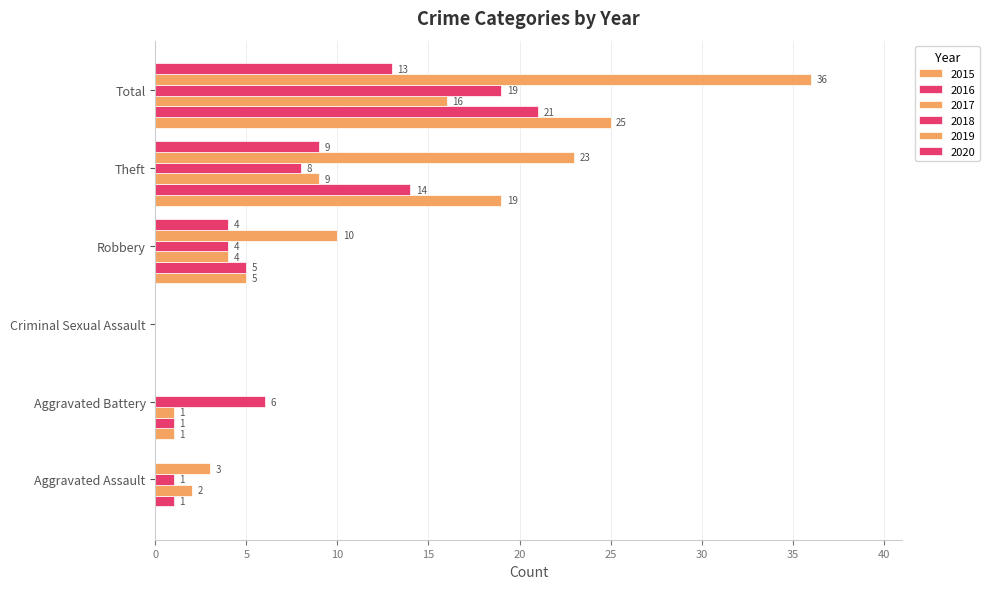

Count the number of data series in this chart.

6